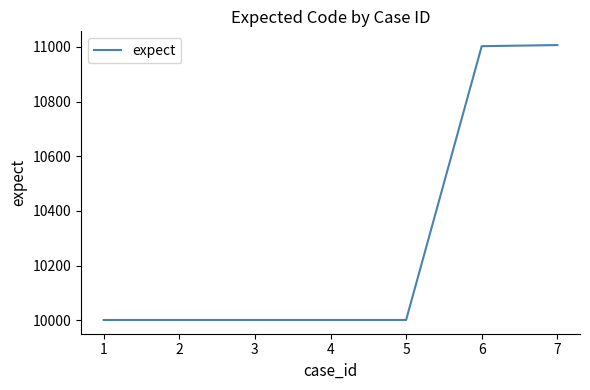

Approximately how many times larger is the value at 2 compared to 6?

0.9